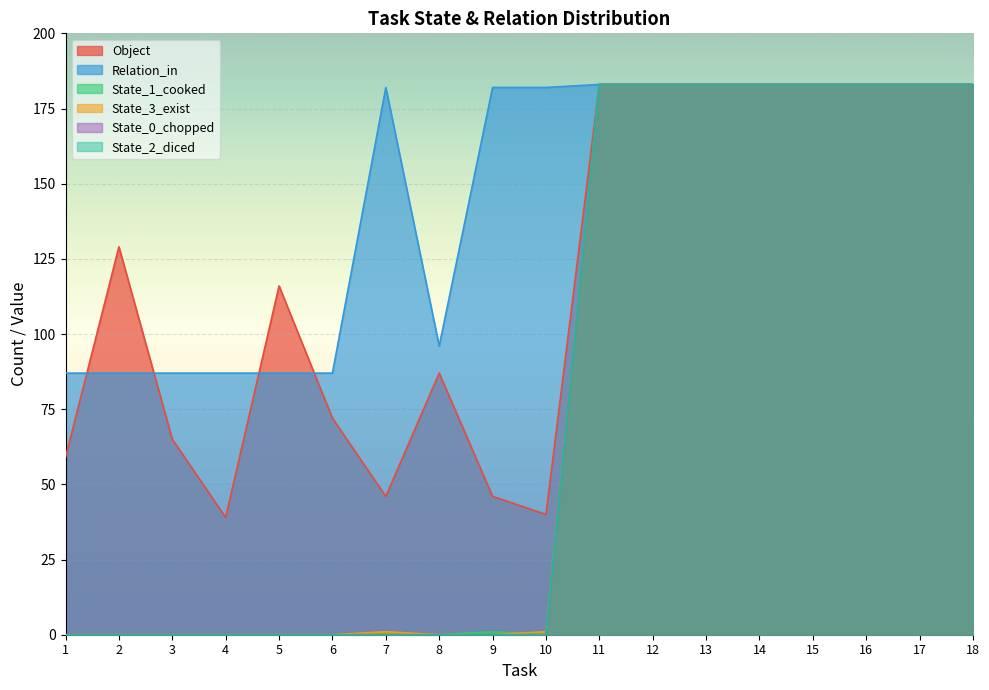

How many values in the State_1_cooked series are below 1?

9